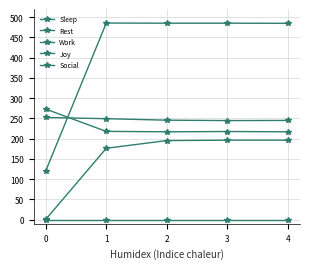

How many data points in Joy are less than 195?

2